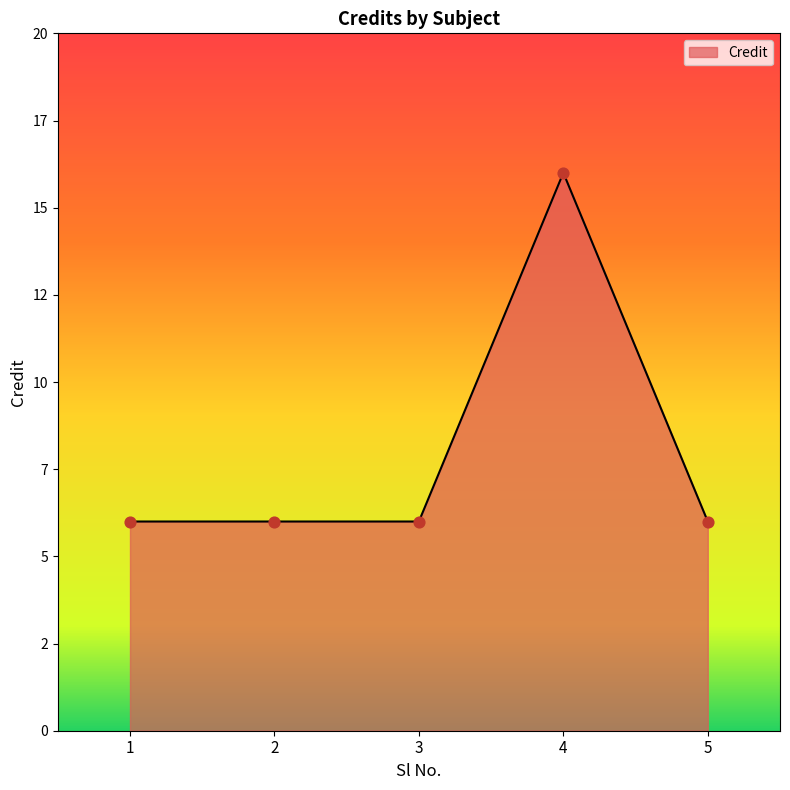

Between 2 and 3, which is larger?

2